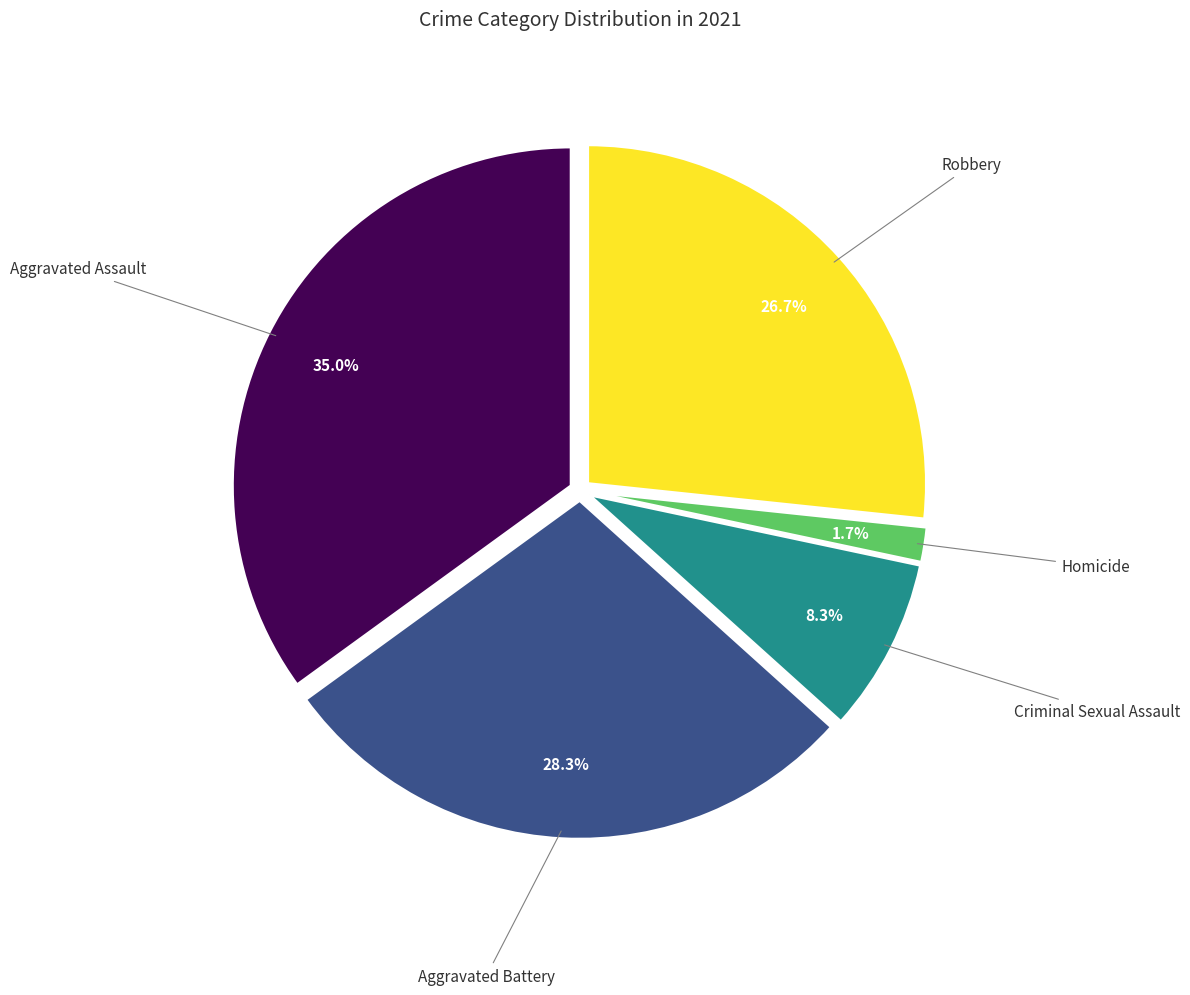

Is there a majority slice in this chart?

No